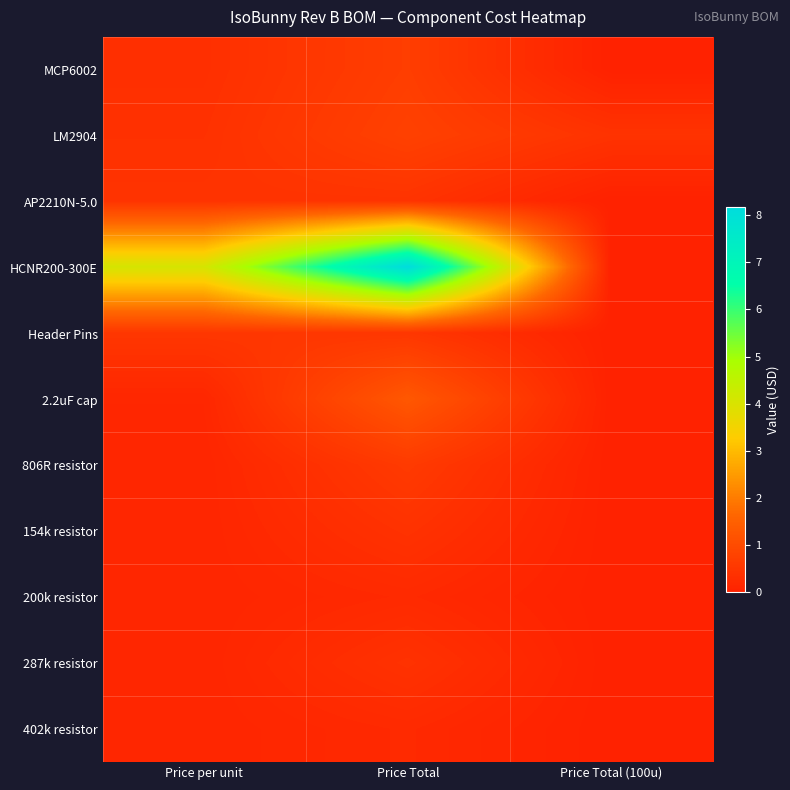

What is the difference between the highest and lowest values at Price Total (100u)?

0.4